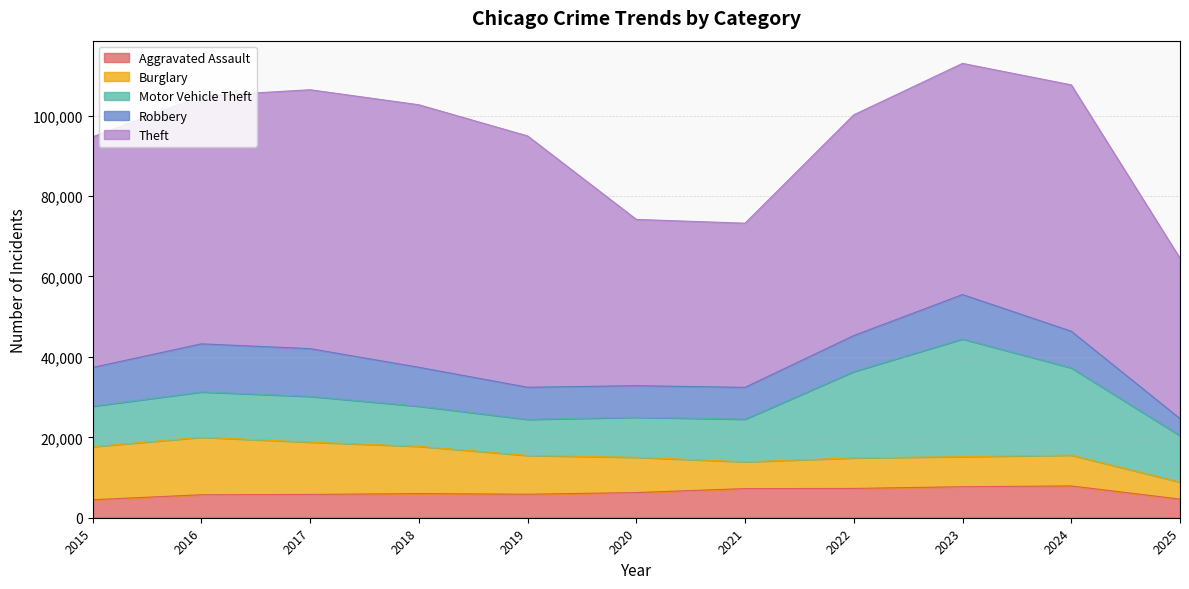

What is the sum of all Motor Vehicle Theft values?

156226